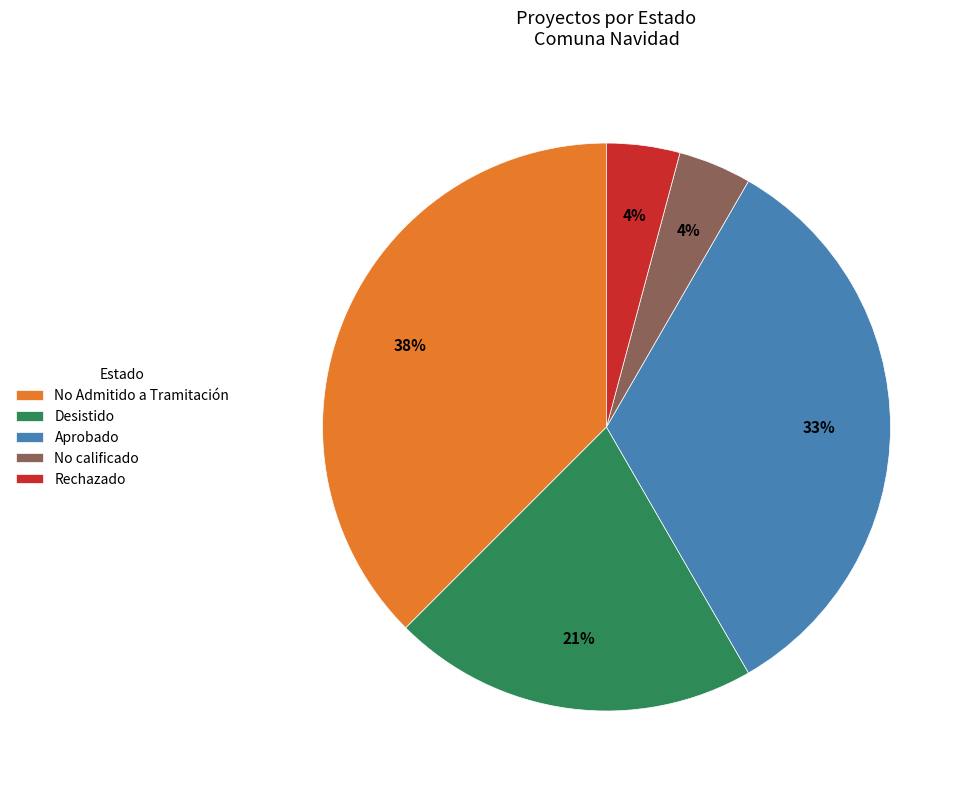

To the nearest percent, what is the combined percentage of Aprobado and No Admitido a Tramitación?

71%